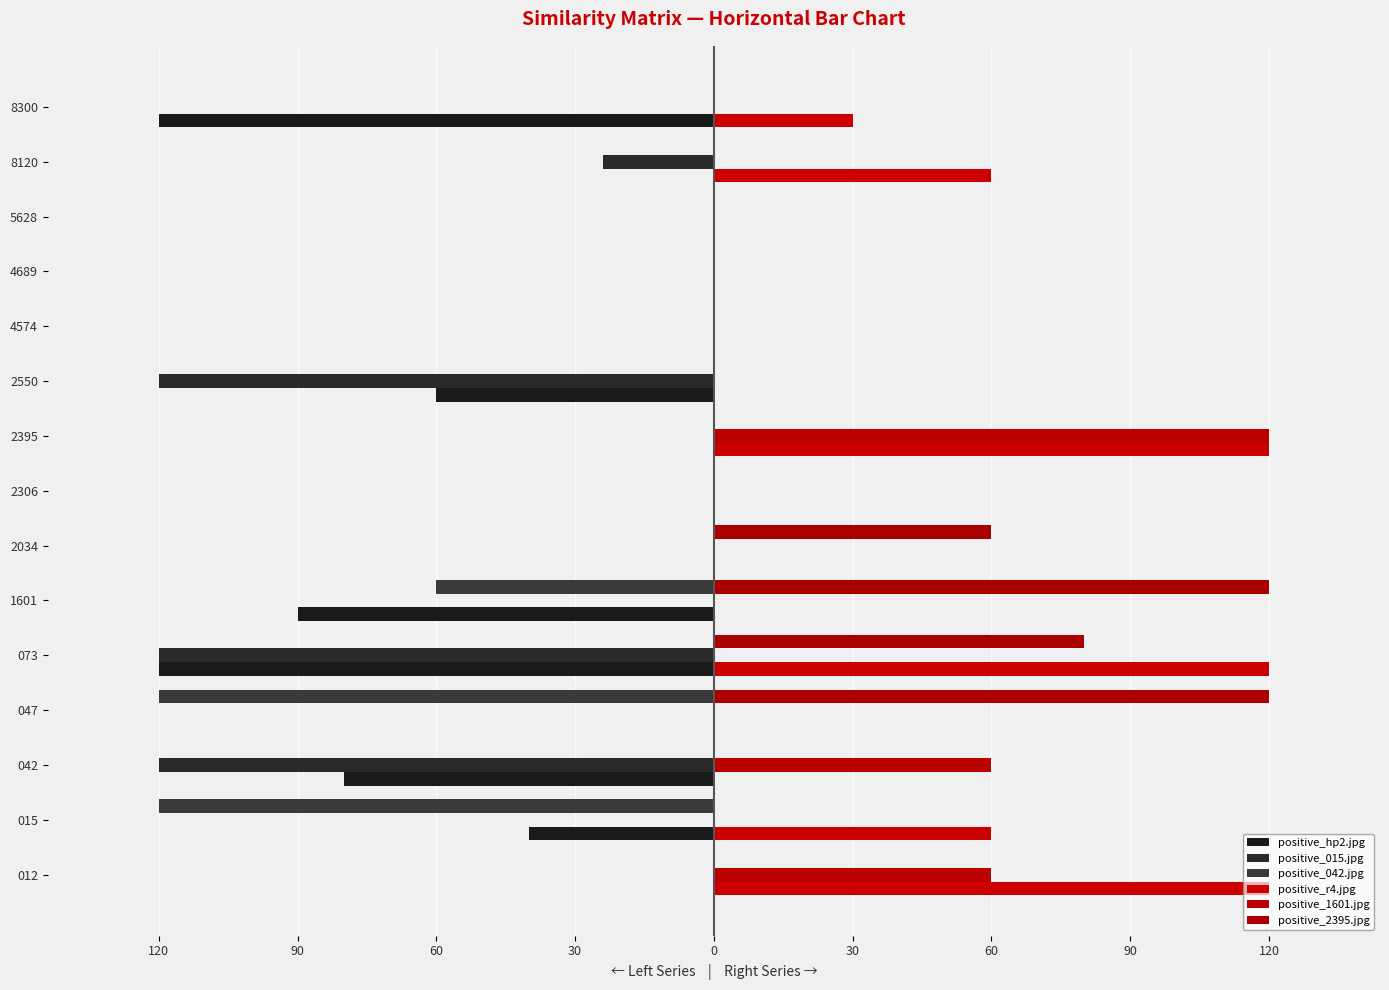

Which series has the largest total across all categories?

positive_r4.jpg